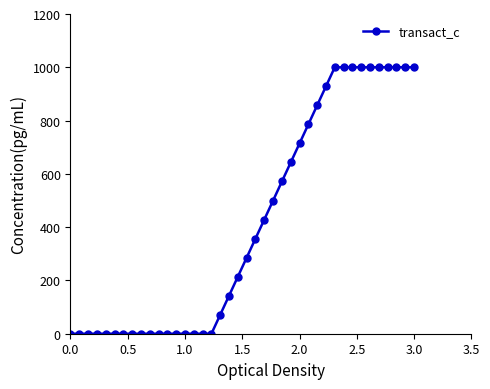

What is the greatest value displayed?

1000.0